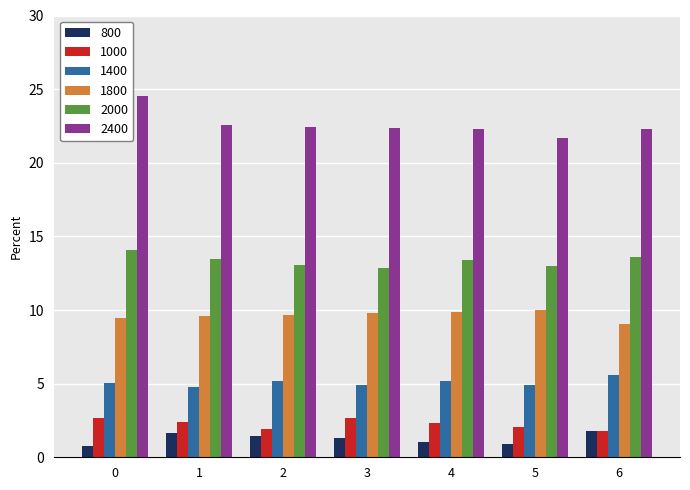

Count the number of data series in this chart.

6